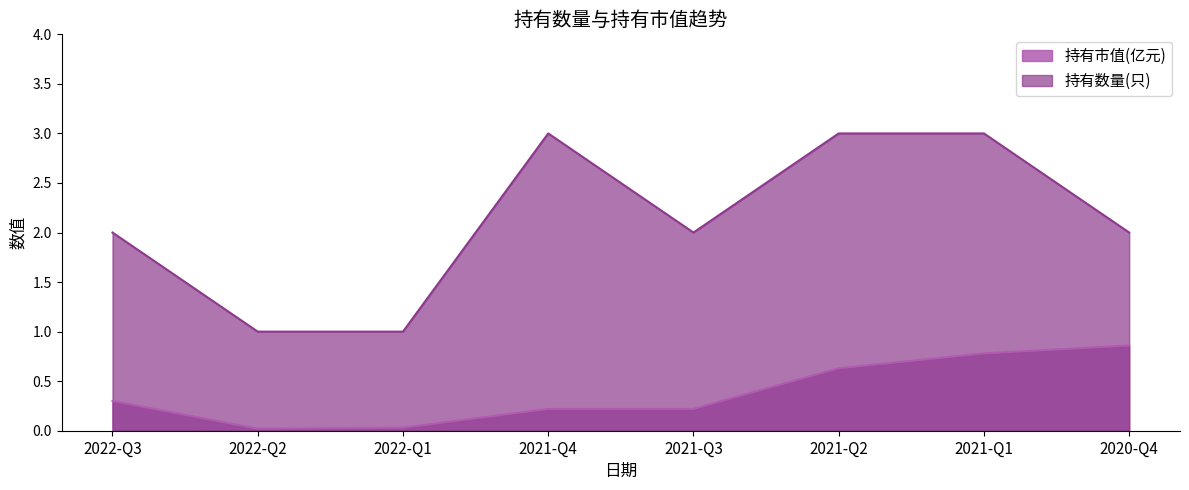

True or false: 持有数量(只) and 持有市值(亿元) intersect in this chart.

False